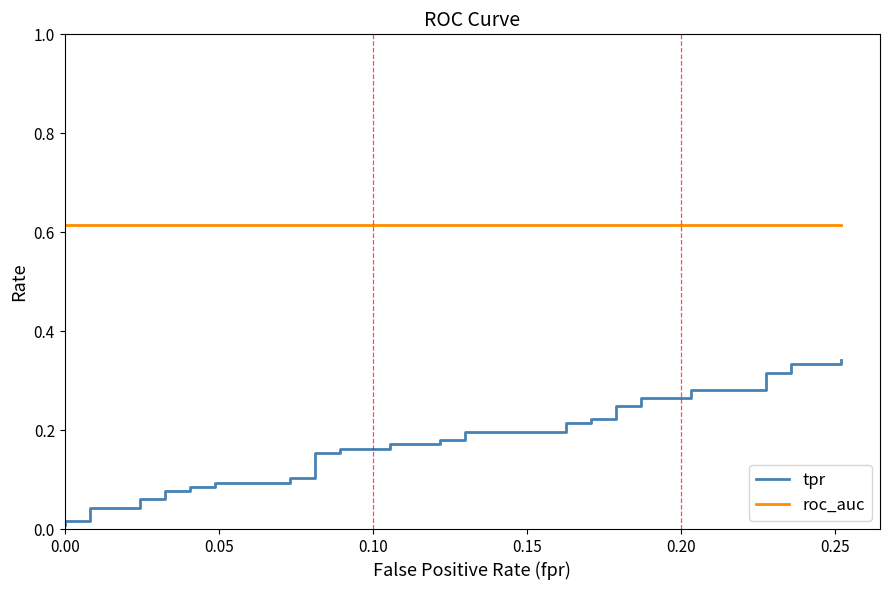

How many categories are shown in the chart?

40